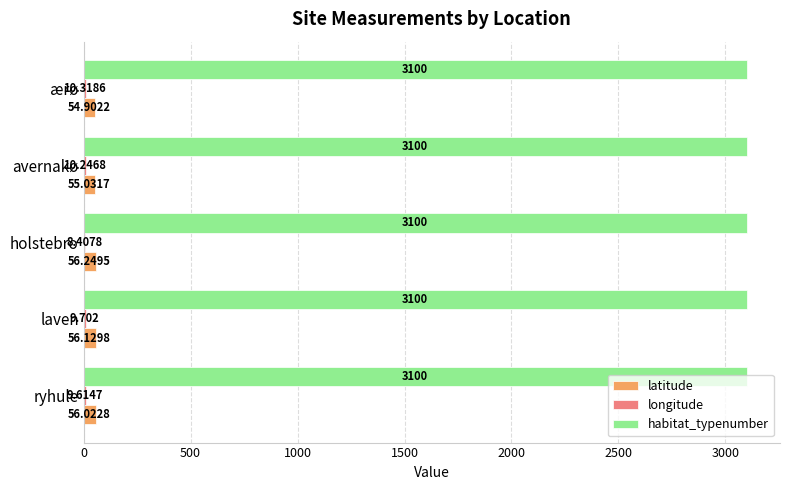

Which series has the largest total across all categories?

habitat_typenumber